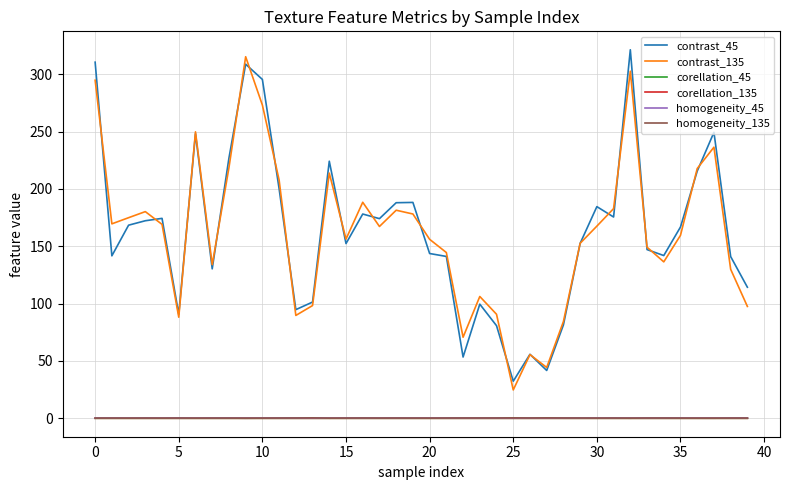

What is the highest value of the contrast_135 series?

315.3